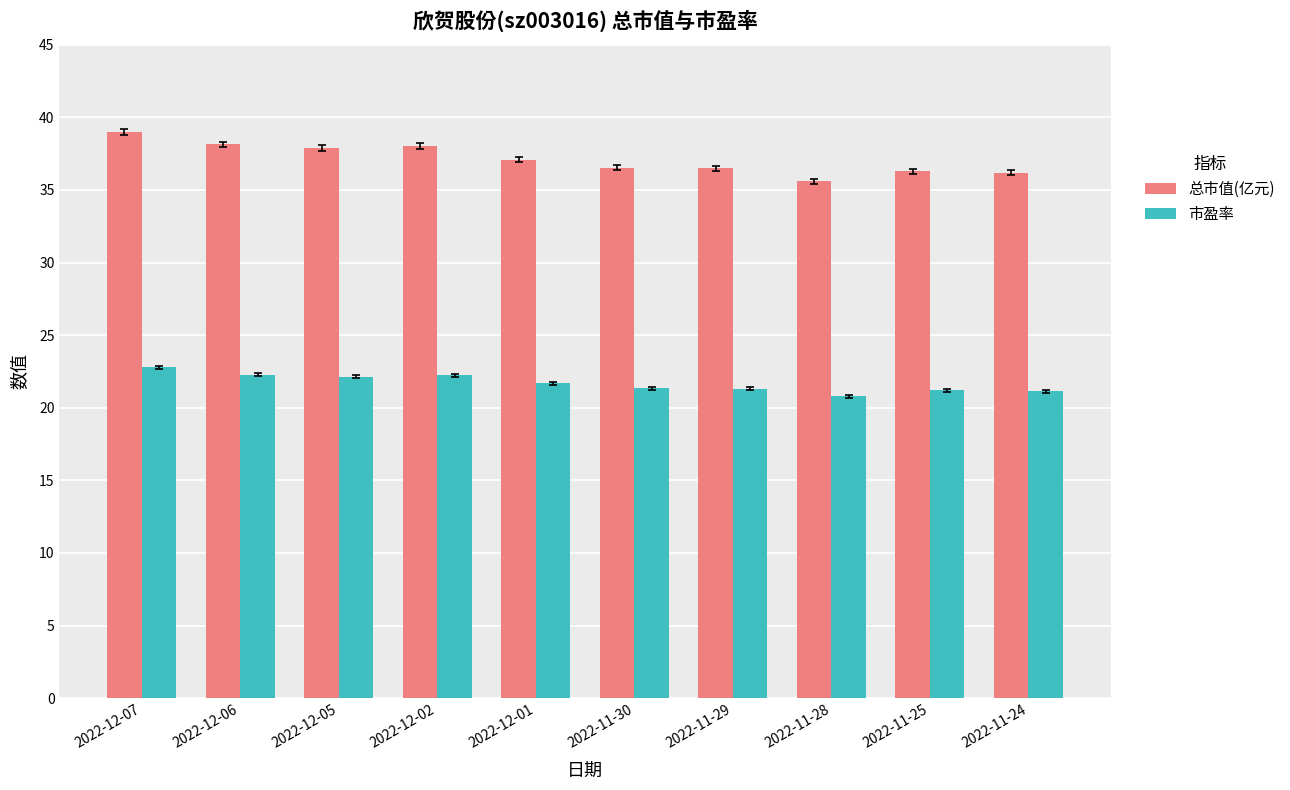

Where does the 总市值(亿元) series first go above 37?

2022-12-07